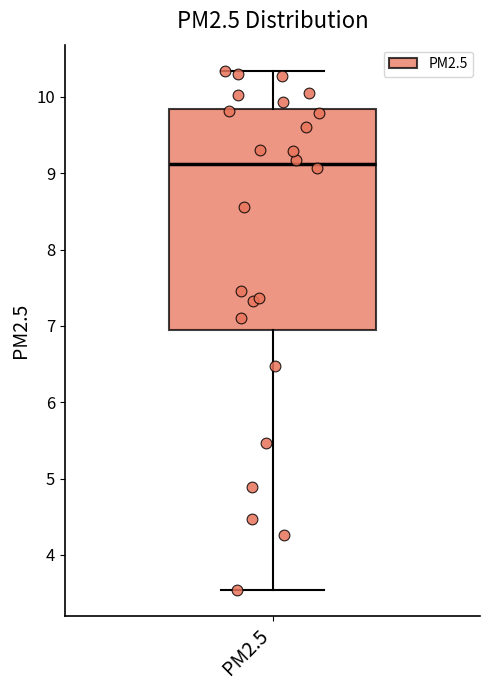

Transcribe this box plot: give where the median line is, the range the box spans, and where the two whiskers end, as read against the y-axis. The values are not printed on the chart, so give them approximately, as read against the axis.

median 9.1, box 6.9 to 9.8, whiskers 3.5 to 10.3